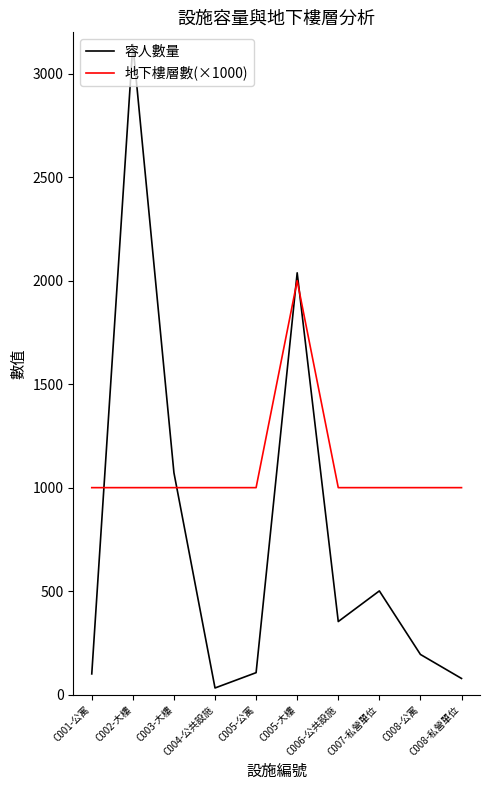

What is the average value of the 容人數量 series?

762